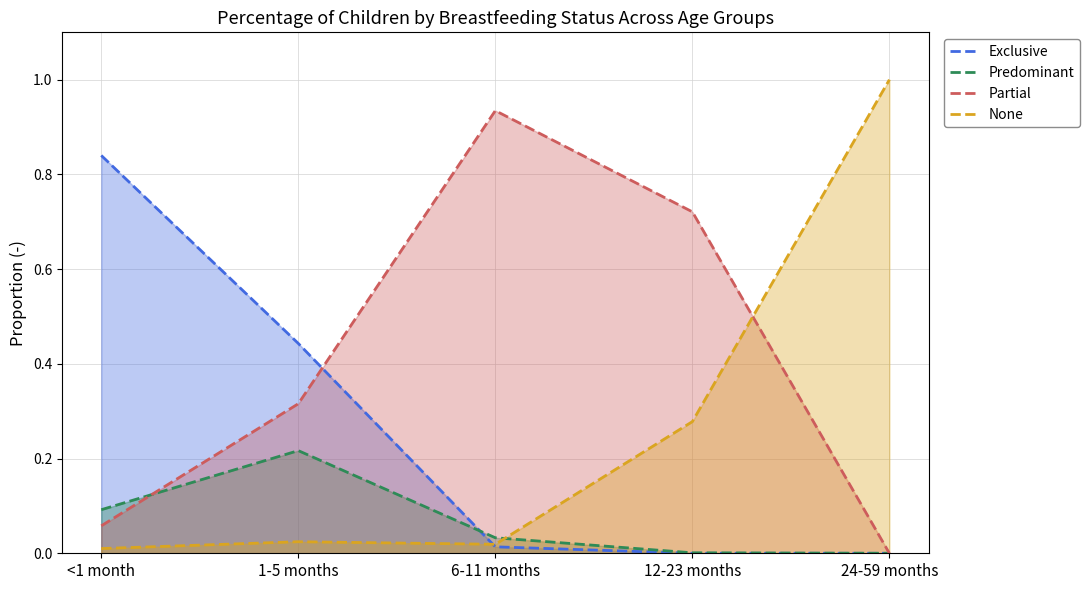

What is the sum of all None values?

1.3